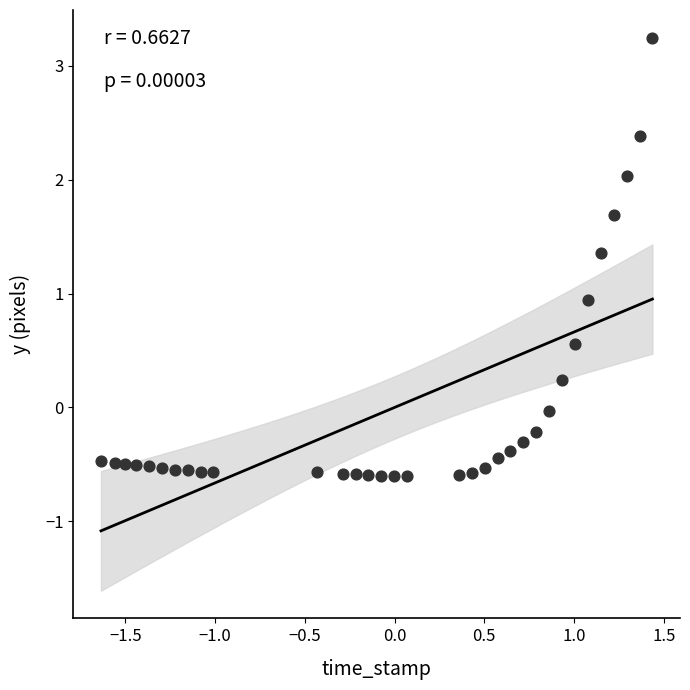

What is the range of Y values (max minus min)?

3.9